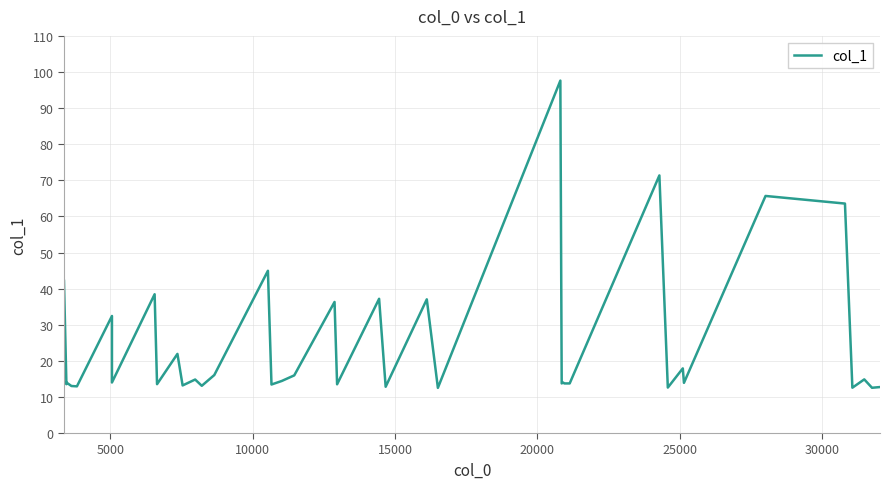

How many interior local valleys (lower than both neighbors) does the data have?

15